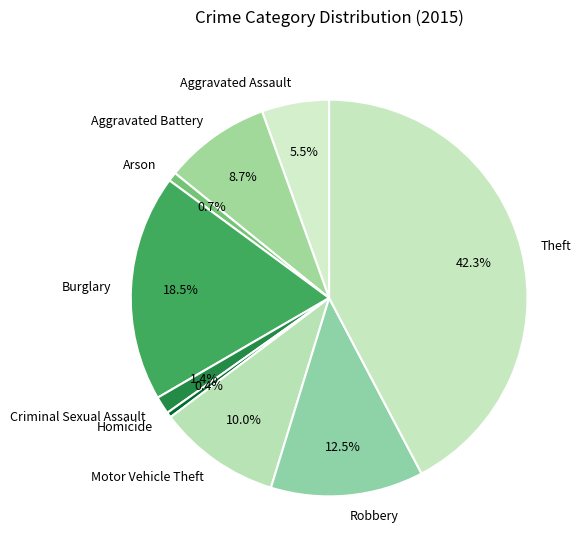

Does Arson represent more than half of the total?

No